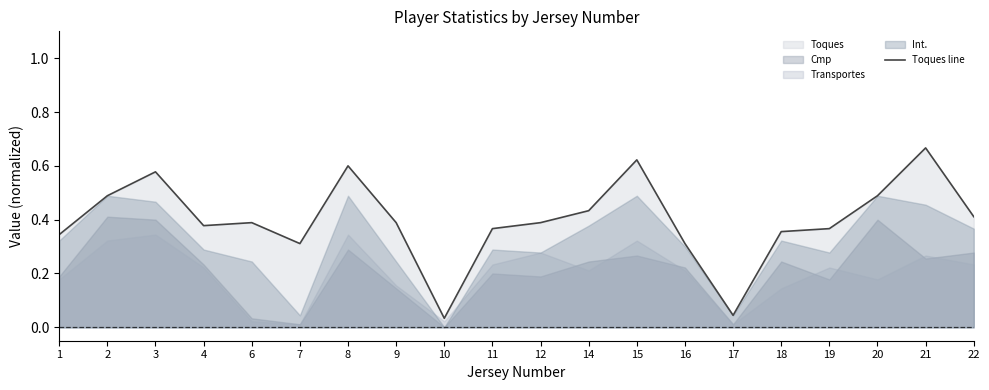

What is the greatest value displayed?

0.7